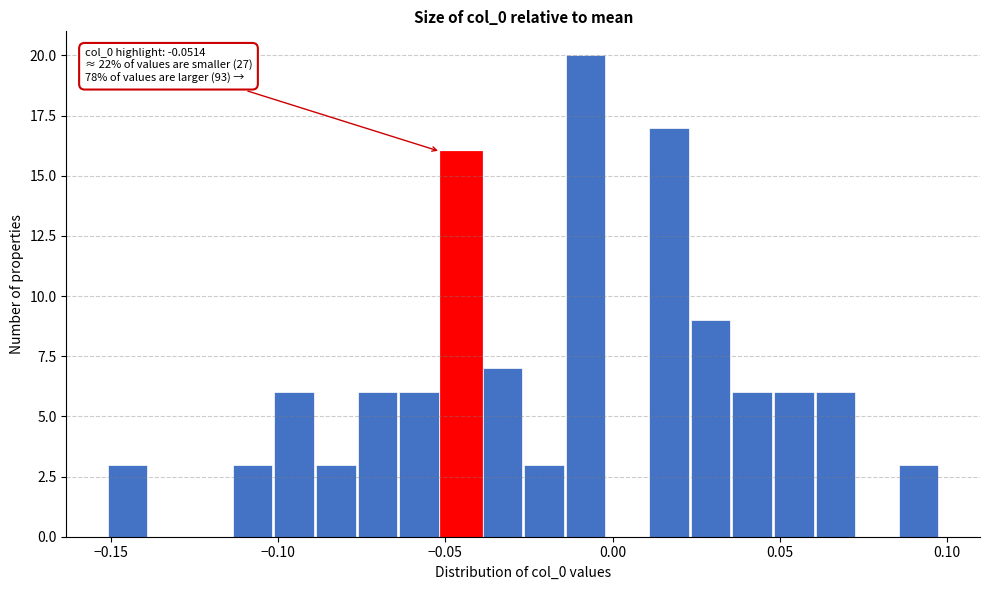

Read against the x-axis, roughly where is the centre of the tallest bar?

-0.010